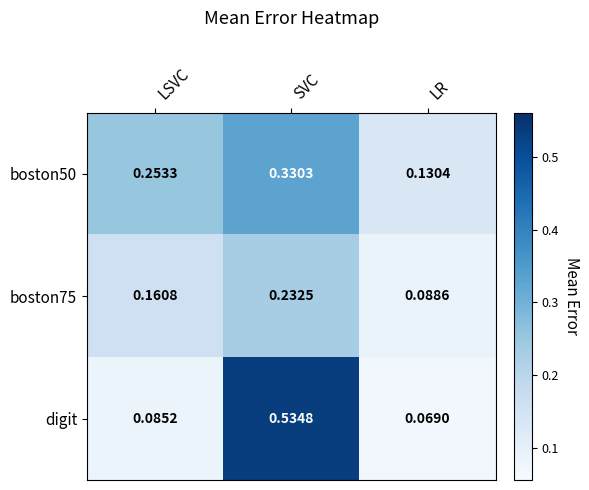

Is the value of boston50 at LR greater than the value of boston75 at SVC?

No